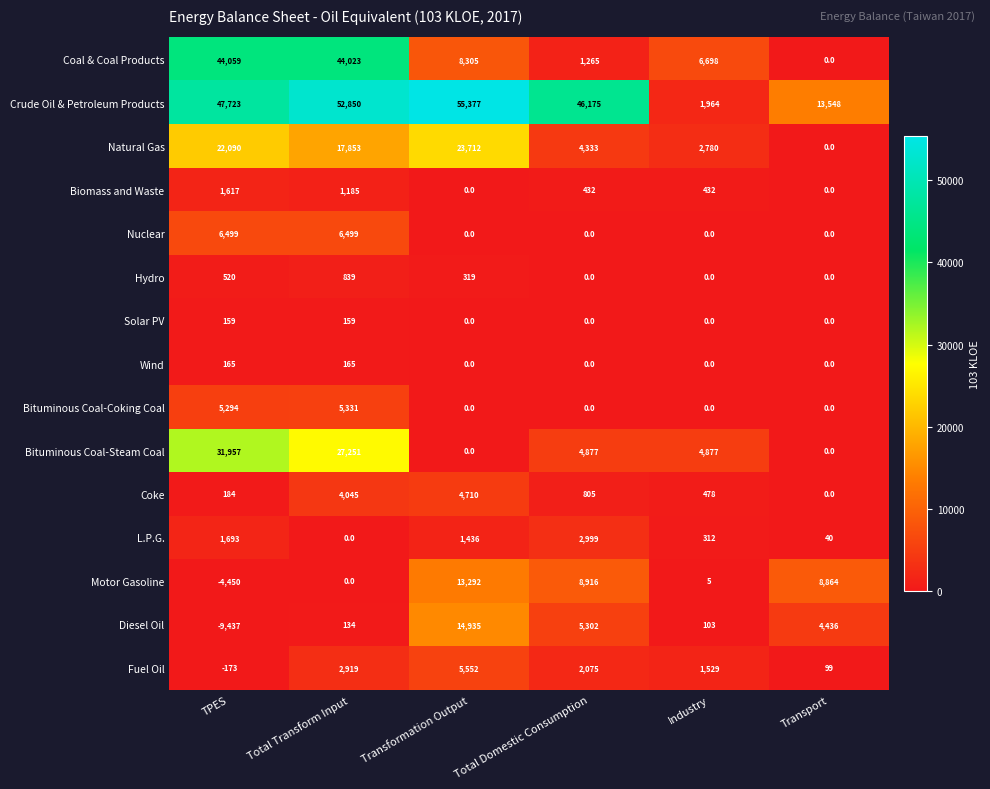

What is the average value of the Nuclear series?

2166